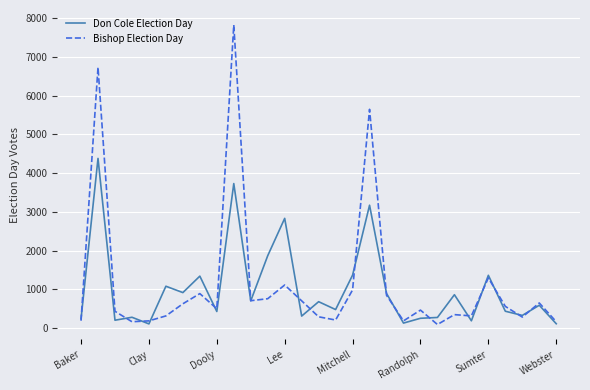

Rank the series by their maximum value, from highest to lowest.

Bishop Election Day, Don Cole Election Day